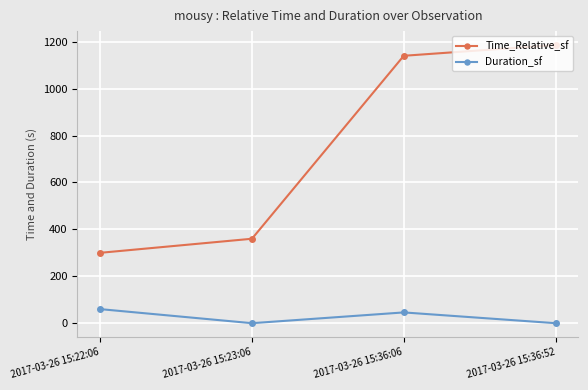

Is this an area chart (filled region under the line)?

No